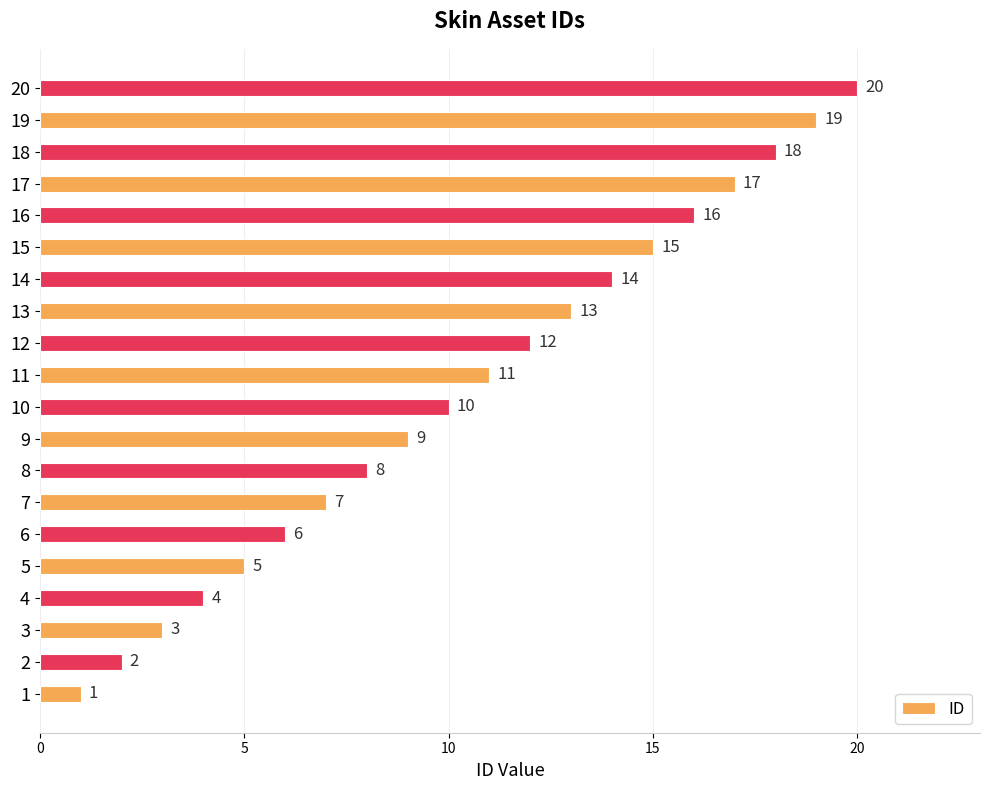

Read the value at 10, to the nearest 10.

10